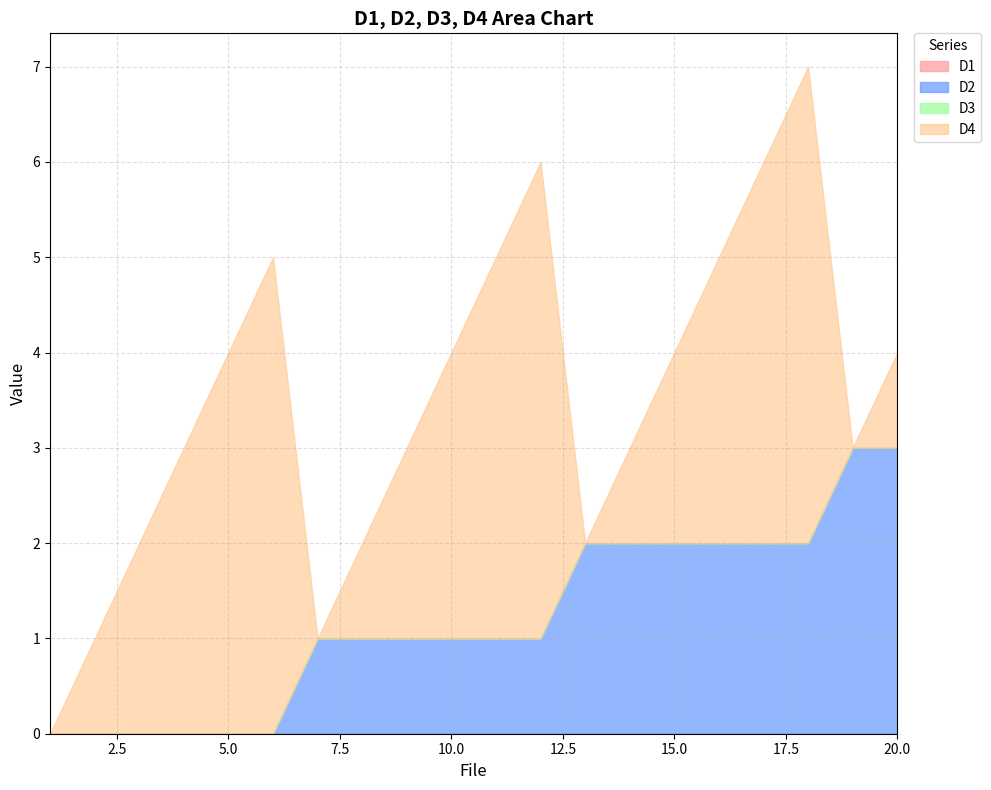

True or false: D3 and D4 intersect in this chart.

False